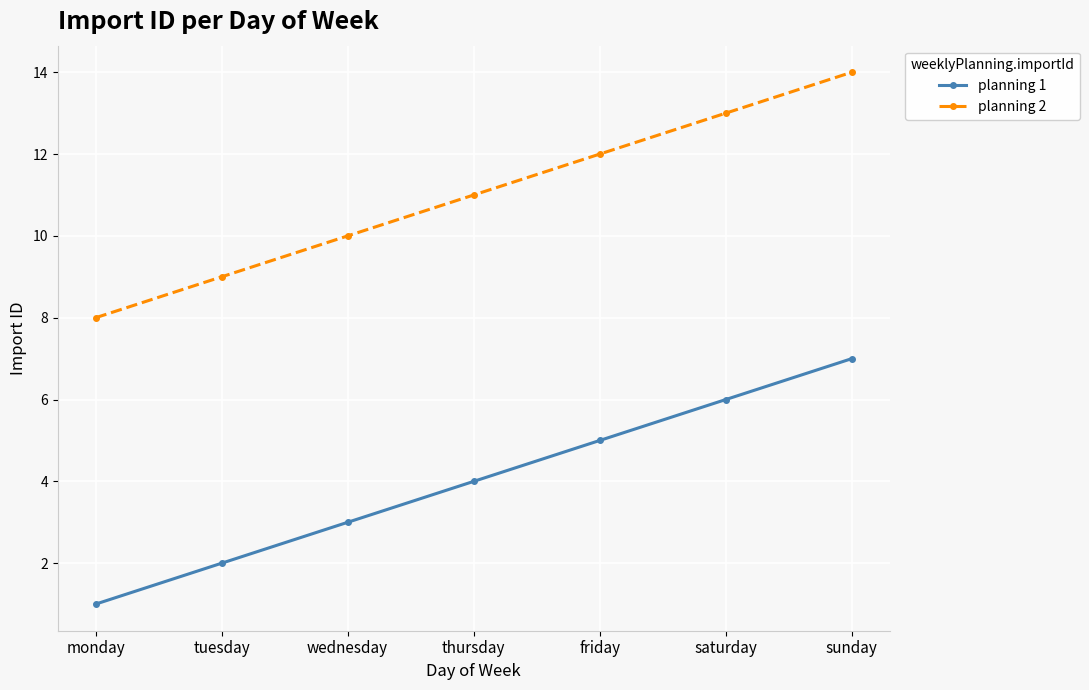

List the series in order of their peak value, lowest first.

planning 1, planning 2